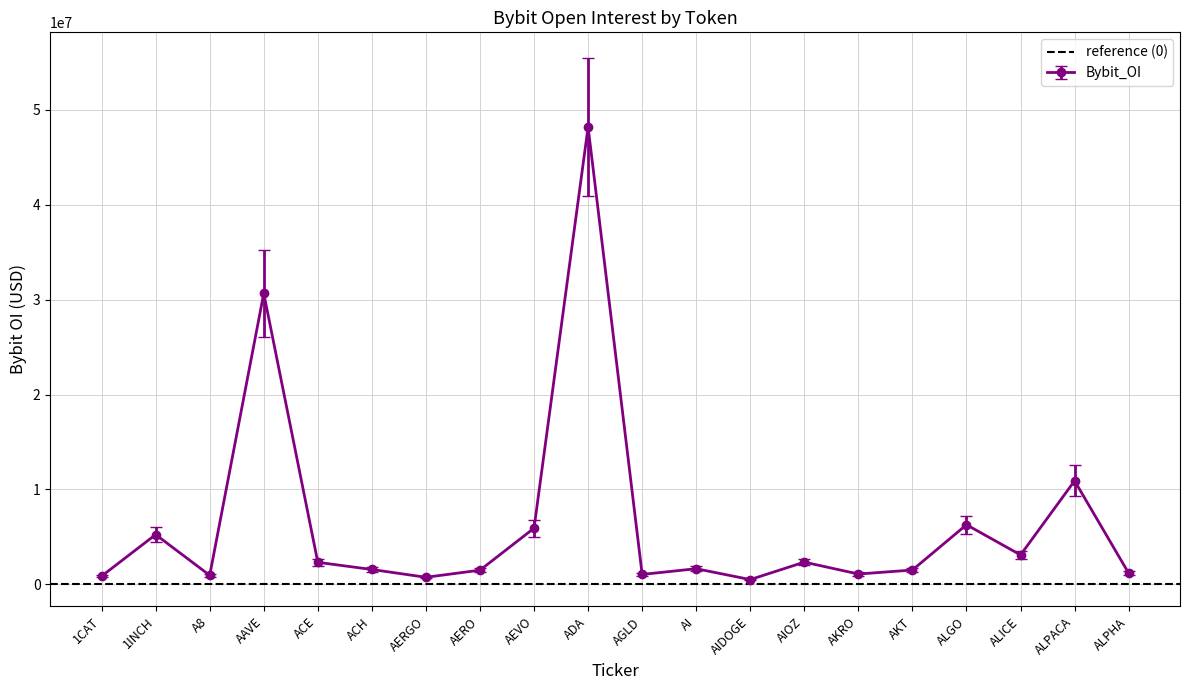

True or false: the data has more than 1 interior local peaks.

True